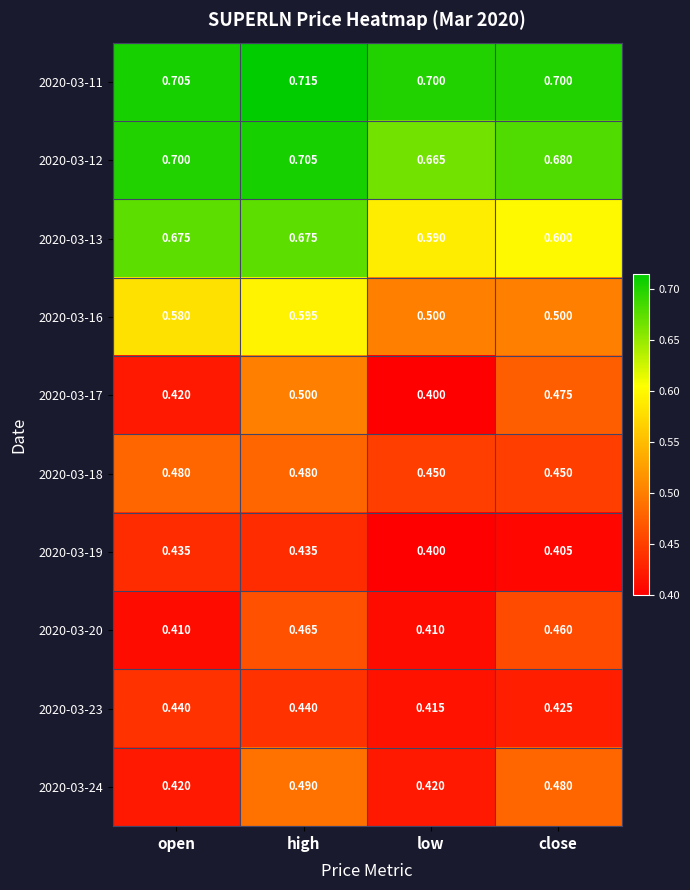

Which category has the highest value in the 2020-03-24 series?

high